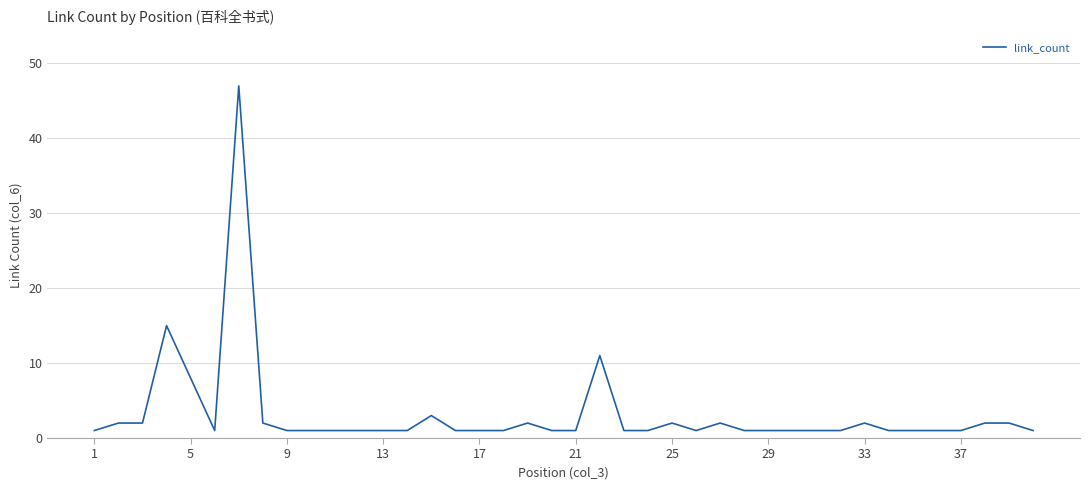

What is the maximum value shown in the chart?

47